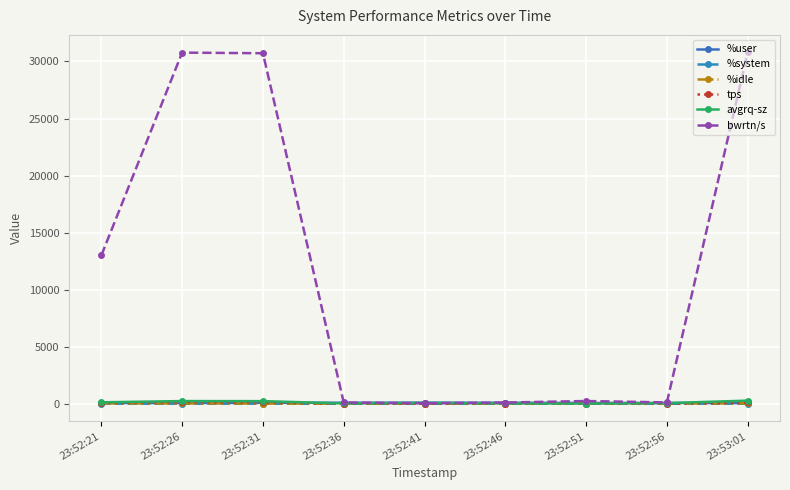

Which series changed the most between 23:52:26 and 23:52:46?

bwrtn/s